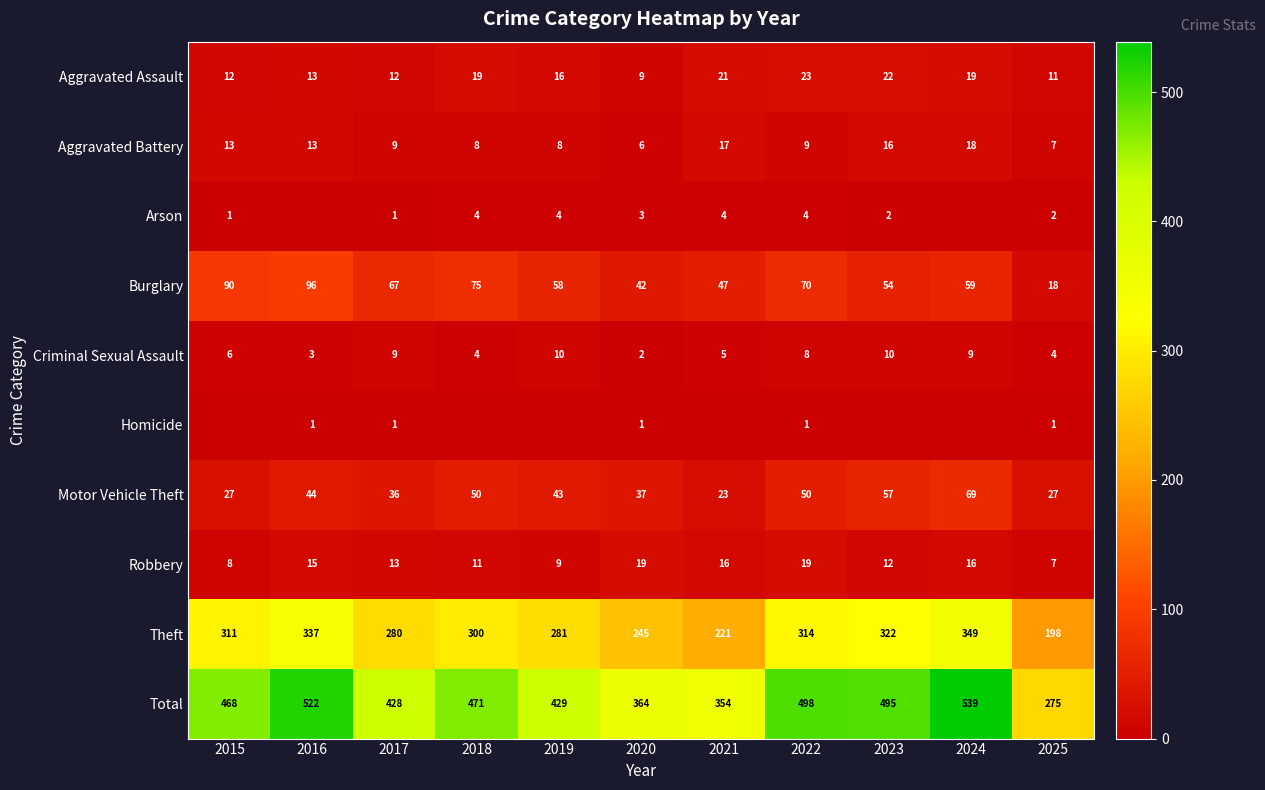

What is the sum of the Total values at 2015 and 2019?

897